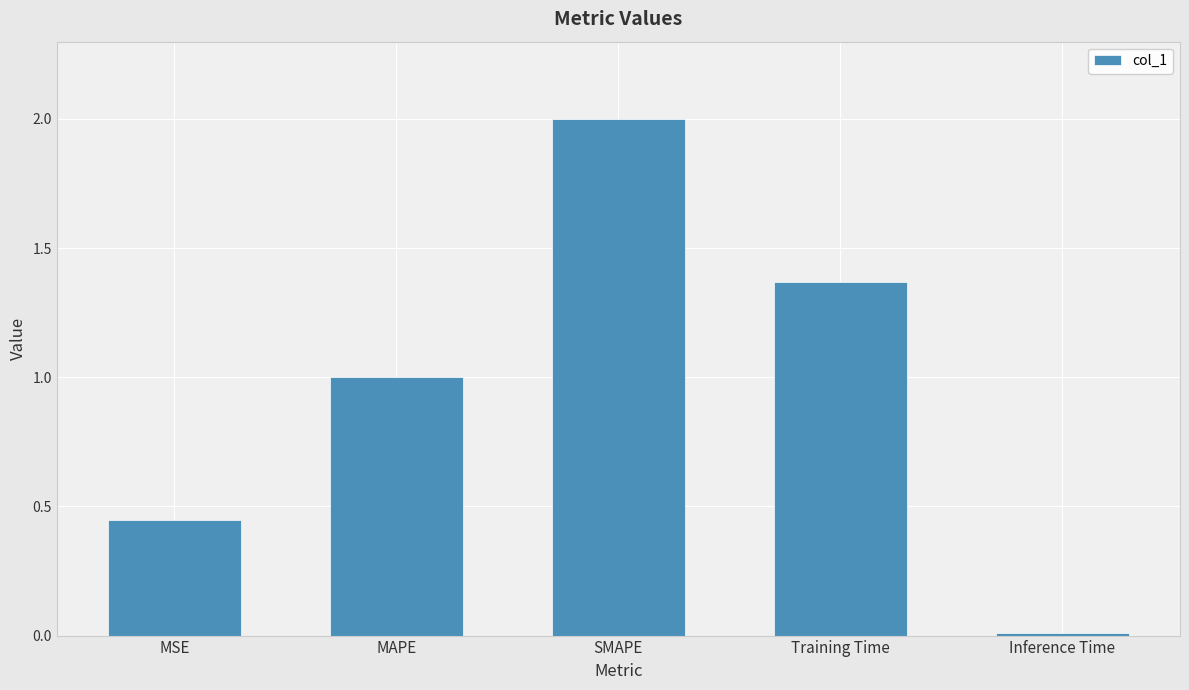

Rank the categories by value from highest to lowest.

SMAPE, Training Time, MAPE, MSE, Inference Time